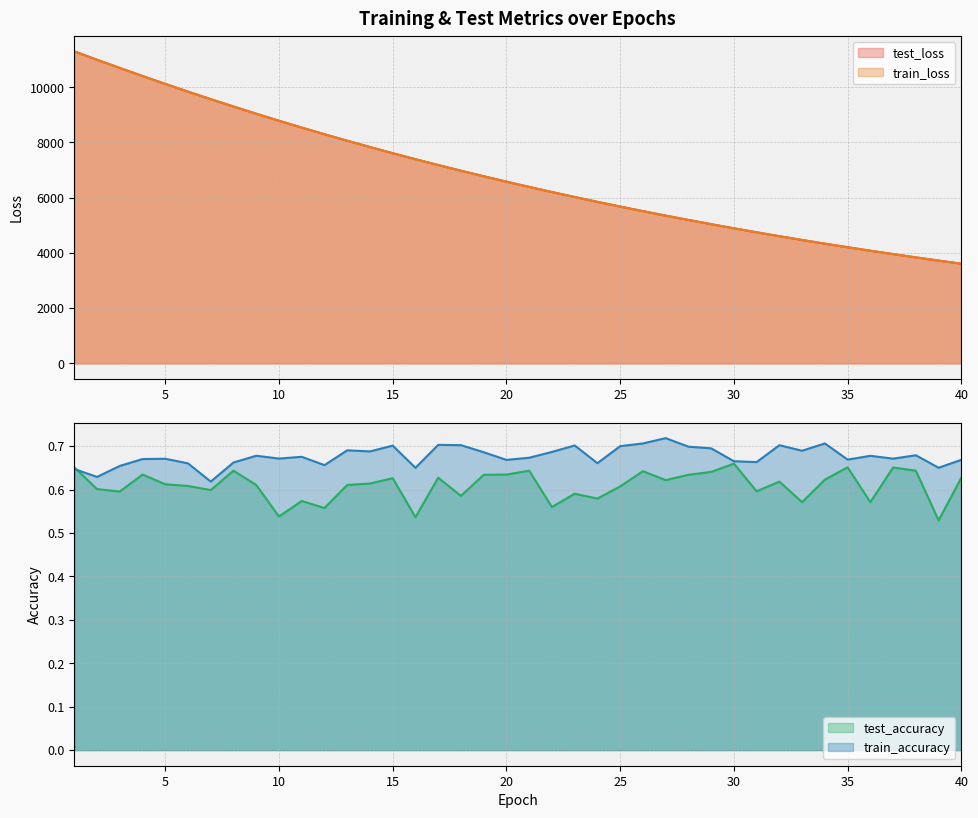

What is the sum of all test_loss values?

273029.2